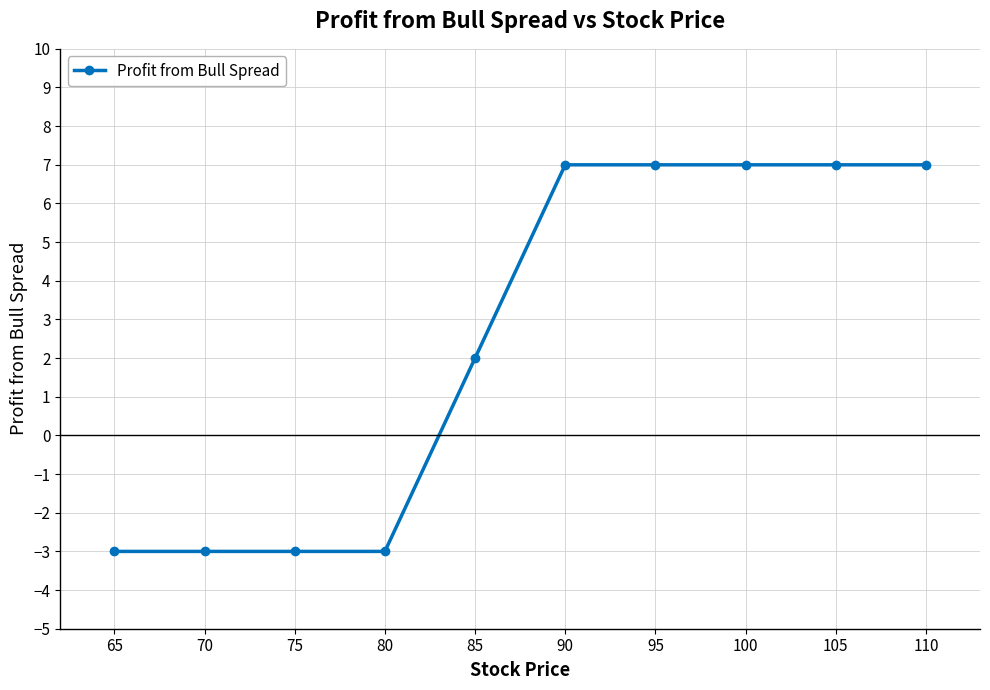

How many lines are shown in the chart?

1